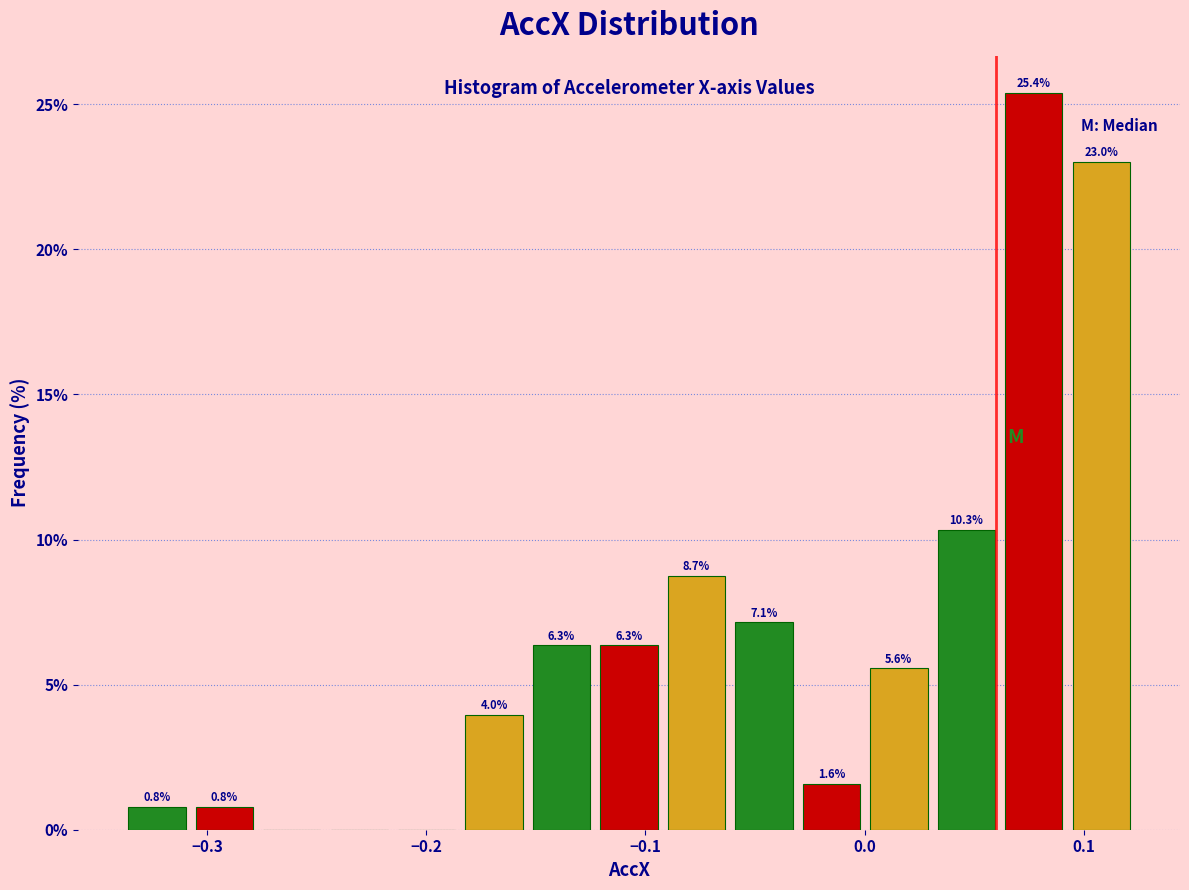

Around what value on the x-axis is the tallest bar? Give the approximate position of its centre, as read against the axis.

0.08